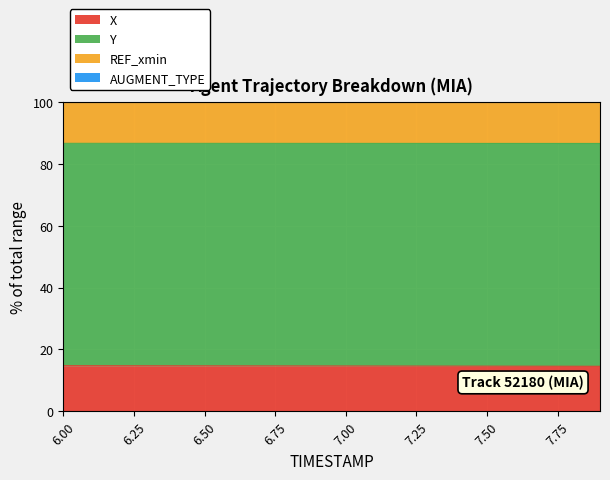

What is the maximum value for X?

14.7